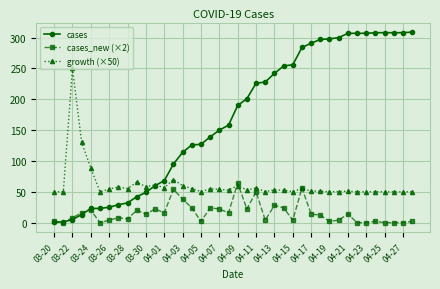

Which series has the largest range (max minus min)?

cases